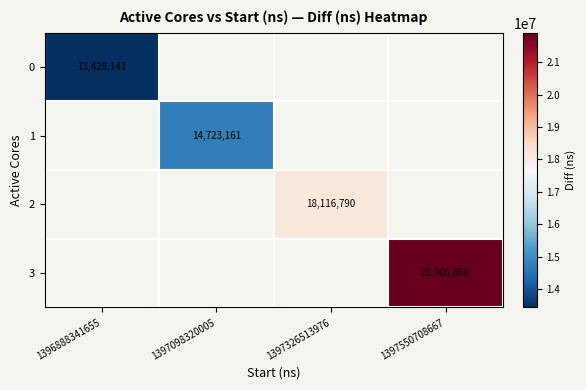

What is the smallest value displayed?

13428141.0